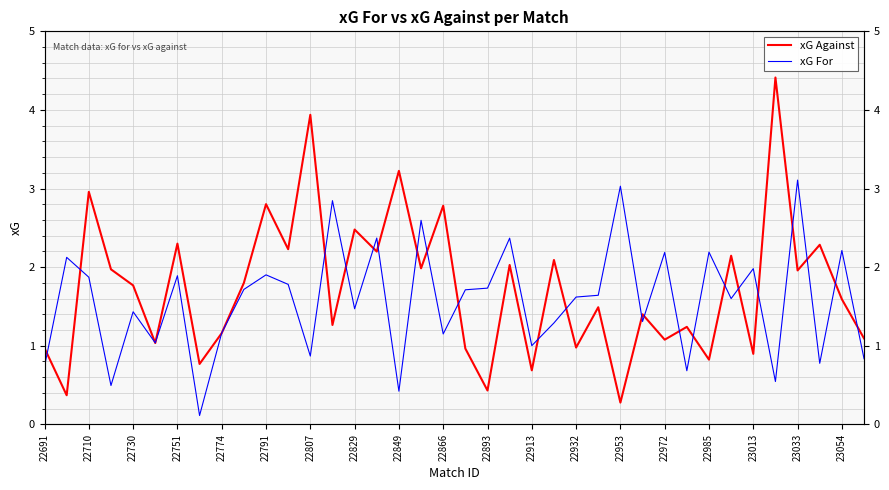

True or false: xG Against and xG For cross at least once.

True